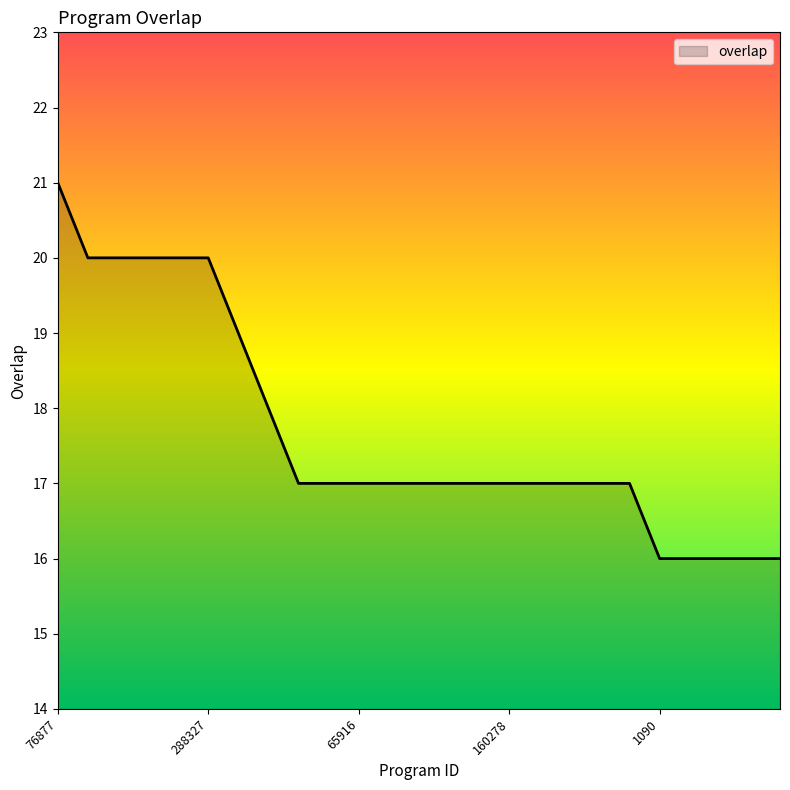

What is the smallest value displayed?

16